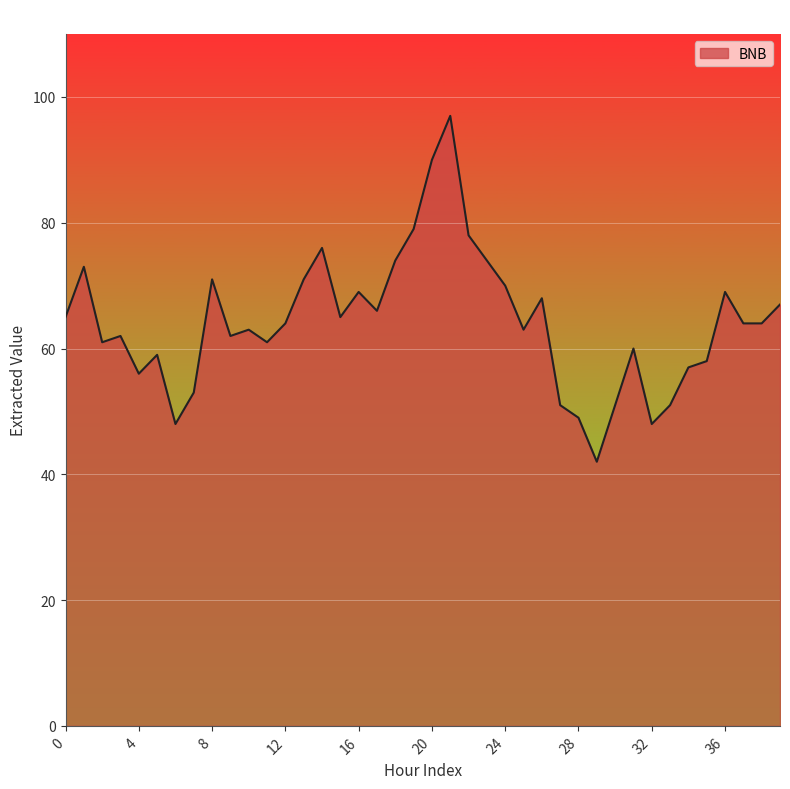

What is the greatest value displayed?

97